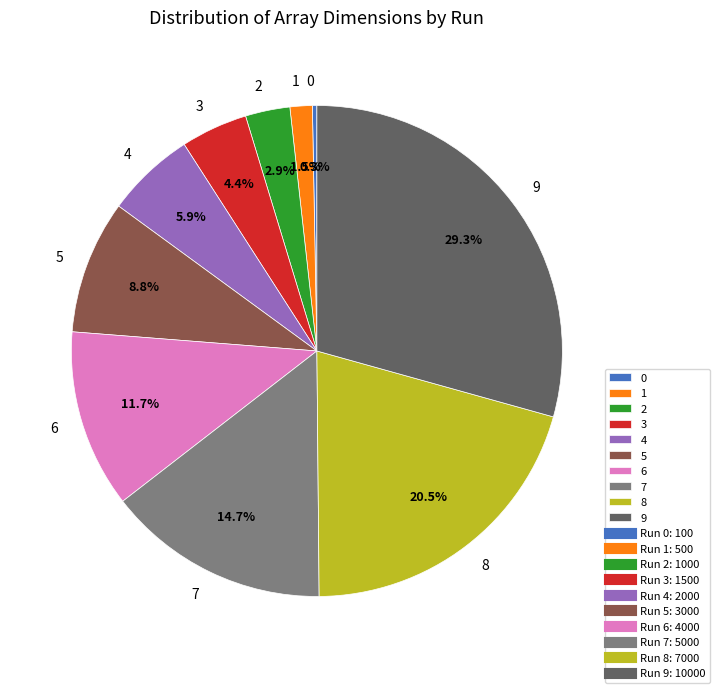

Which category has the biggest portion of the pie?

9